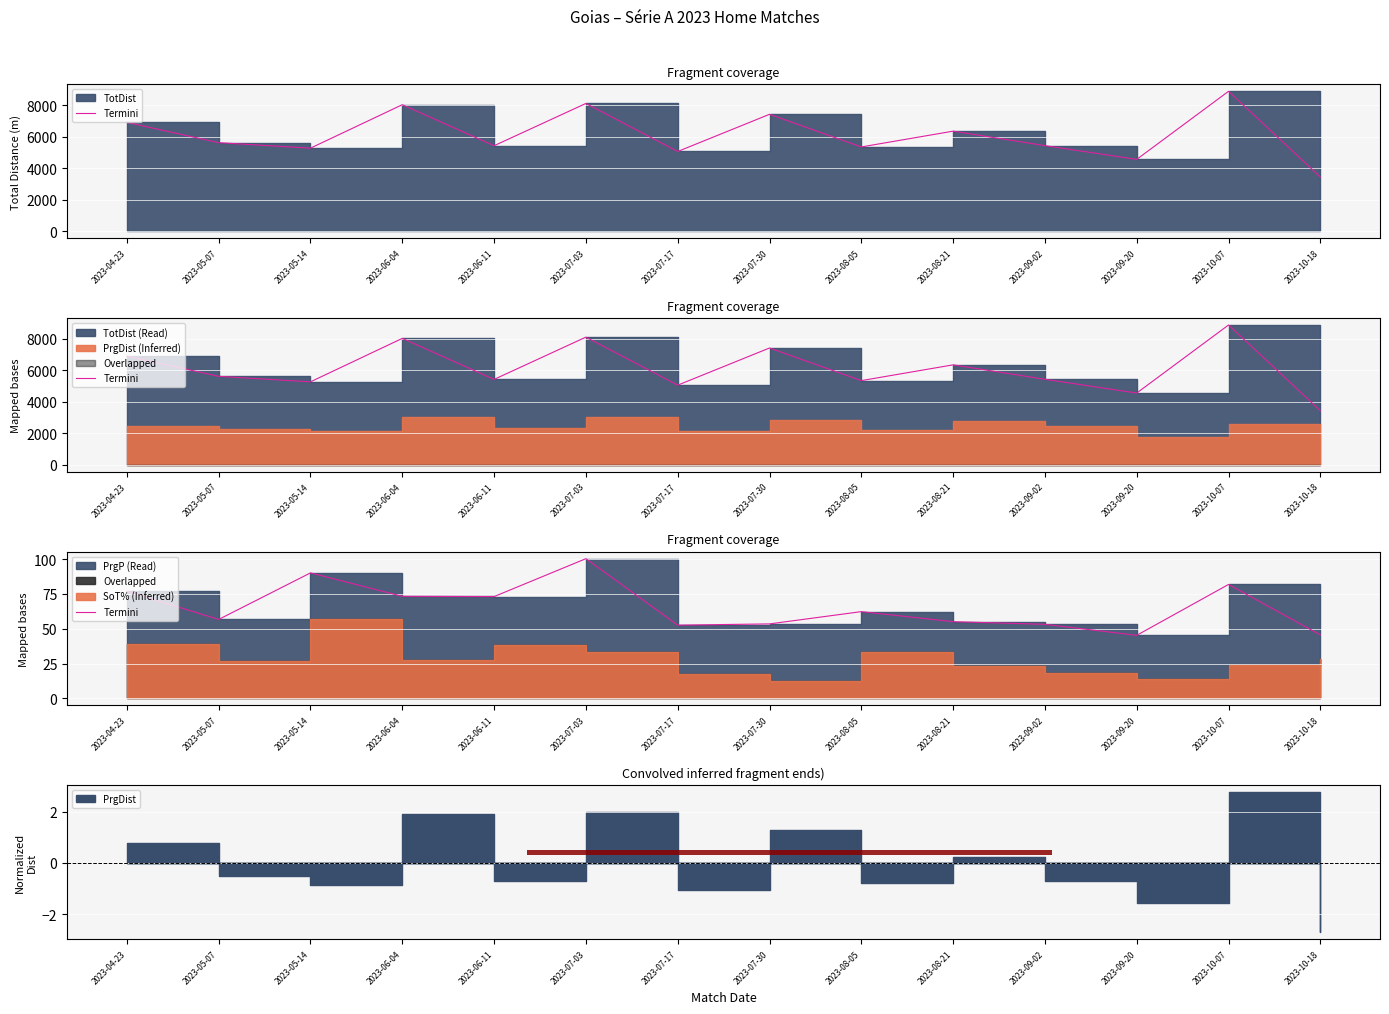

What is the minimum value shown in the chart?

45.3